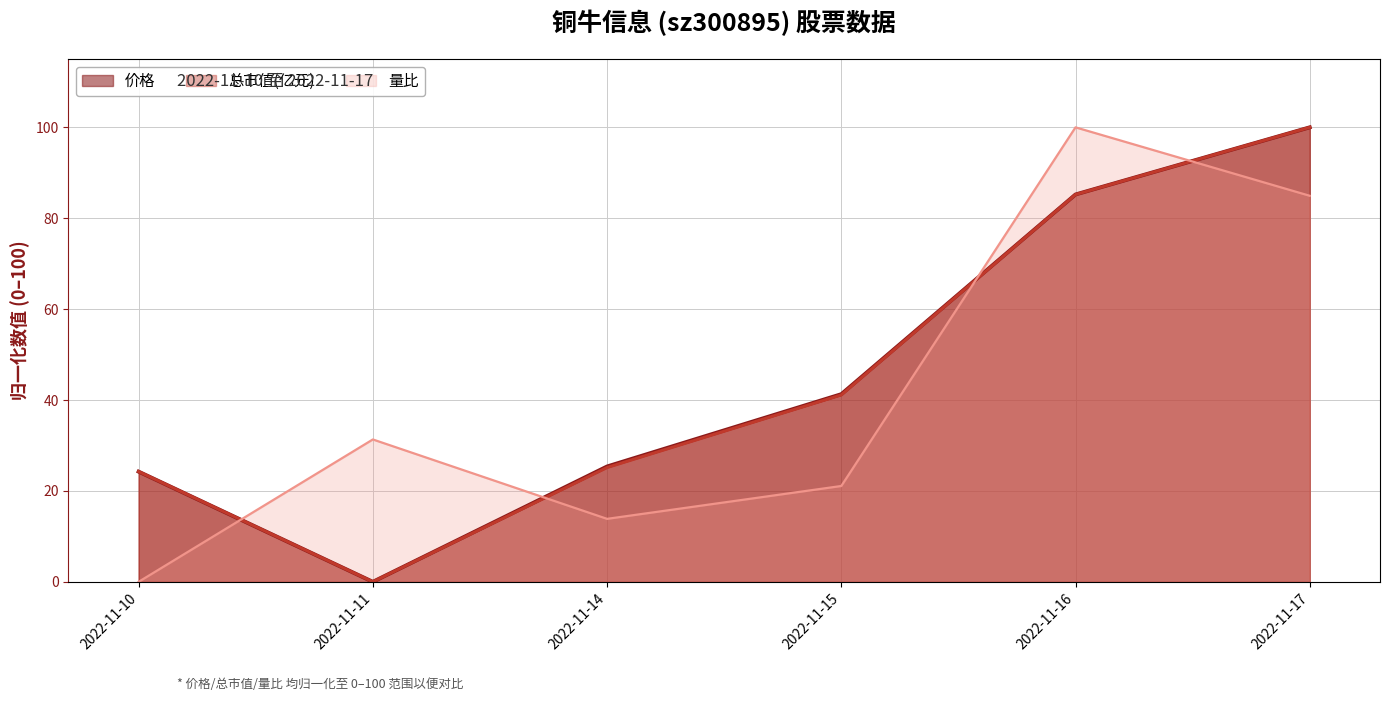

The 价格 (line) series shows 24.2 at 2022-11-10. True or false?

True